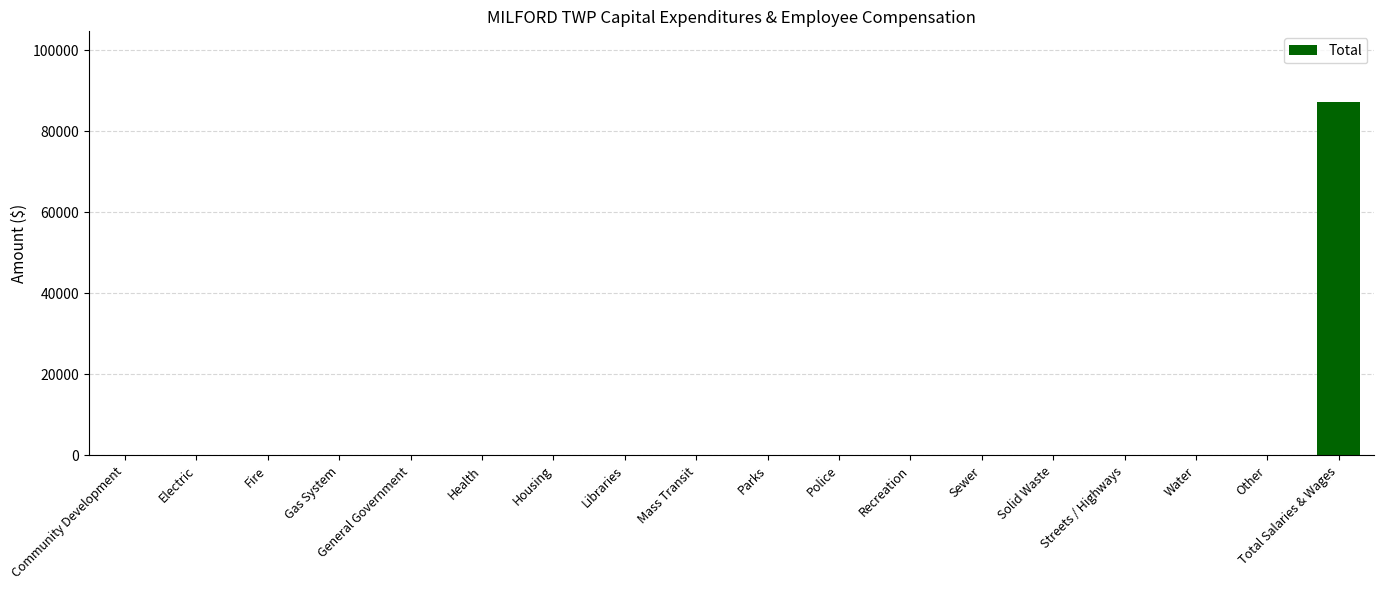

Reading right to left, list all the values displayed in this chart.

87248	0	0	0	0	0	0	0	0	0	0	0	0	0	0	0	0	0